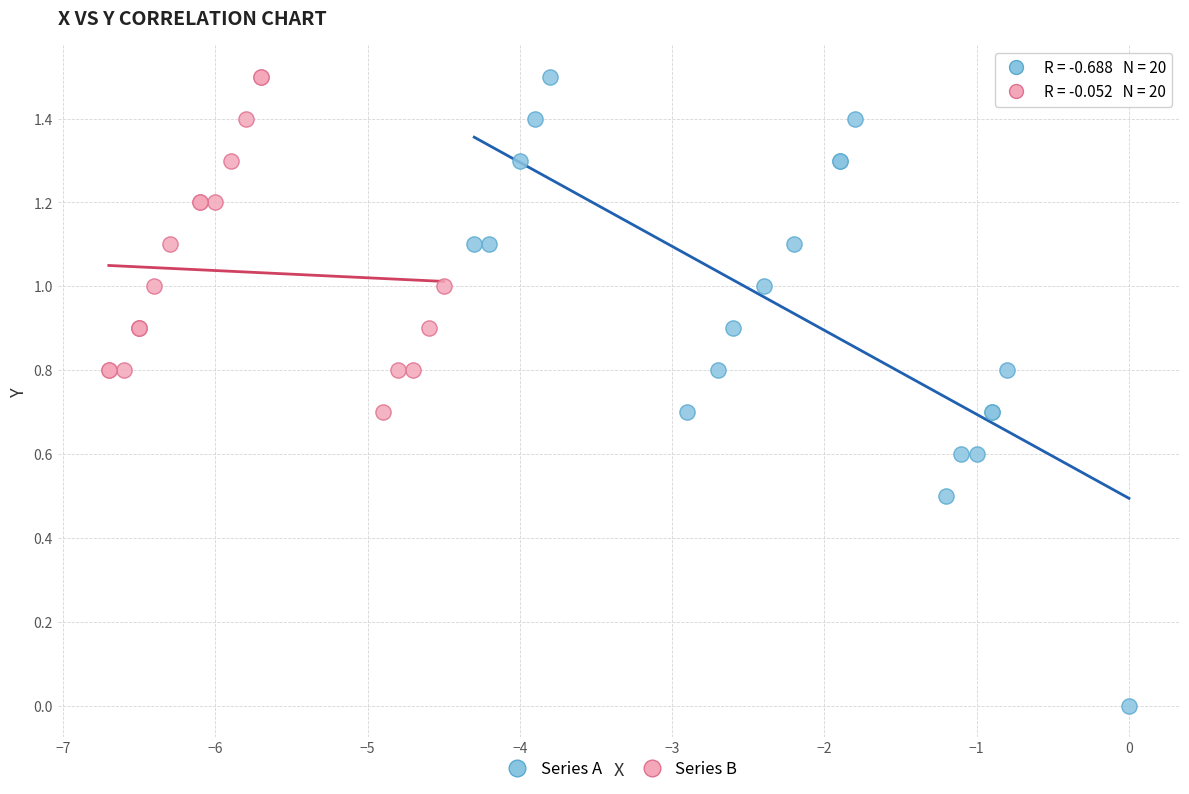

Which series contains the lowest Y value?

Series A